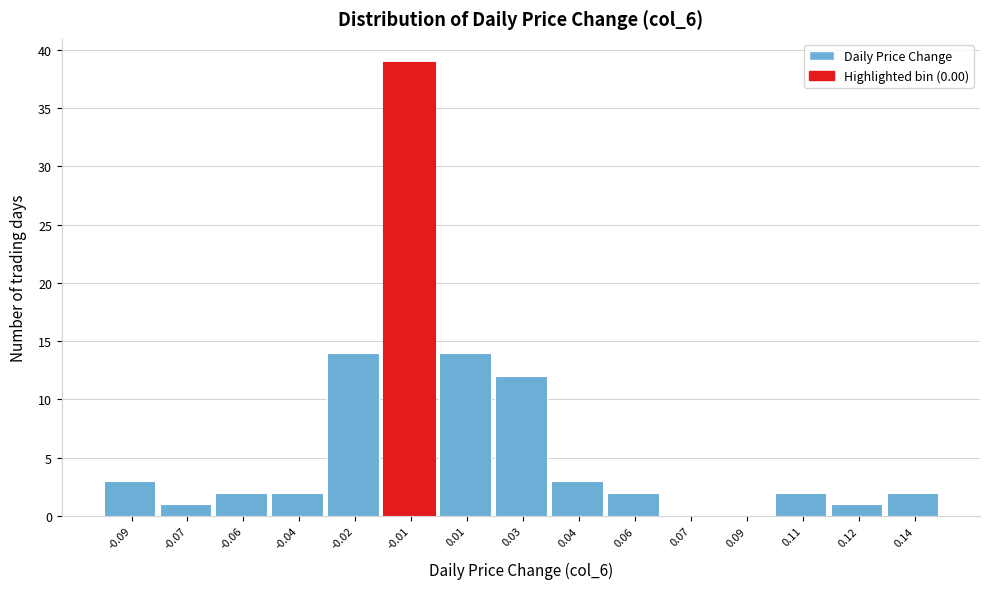

Reading left to right, what are all the values shown in this chart?

-0.09=3	-0.07=1	-0.06=2	-0.04=2	-0.02=14	-0.01=39	0.01=14	0.03=12	0.04=3	0.06=2	0.07=0	0.09=0	0.11=2	0.12=1	0.14=2